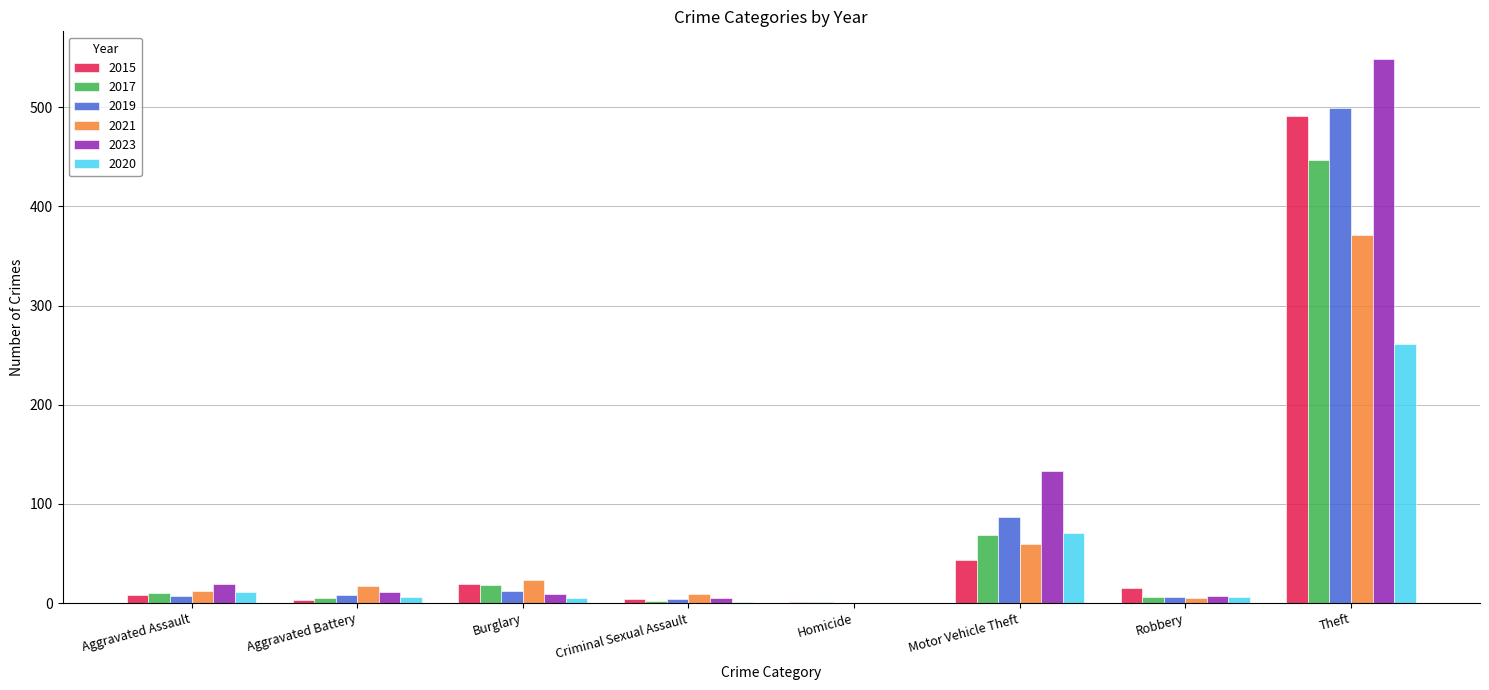

How many distinct data groups are displayed?

6